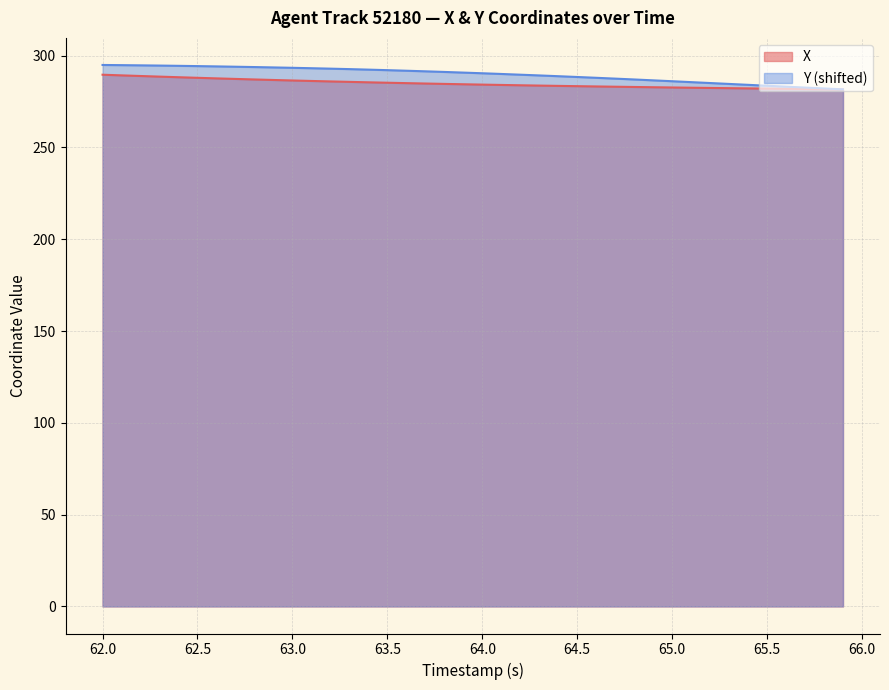

What is the smallest value displayed?

281.6